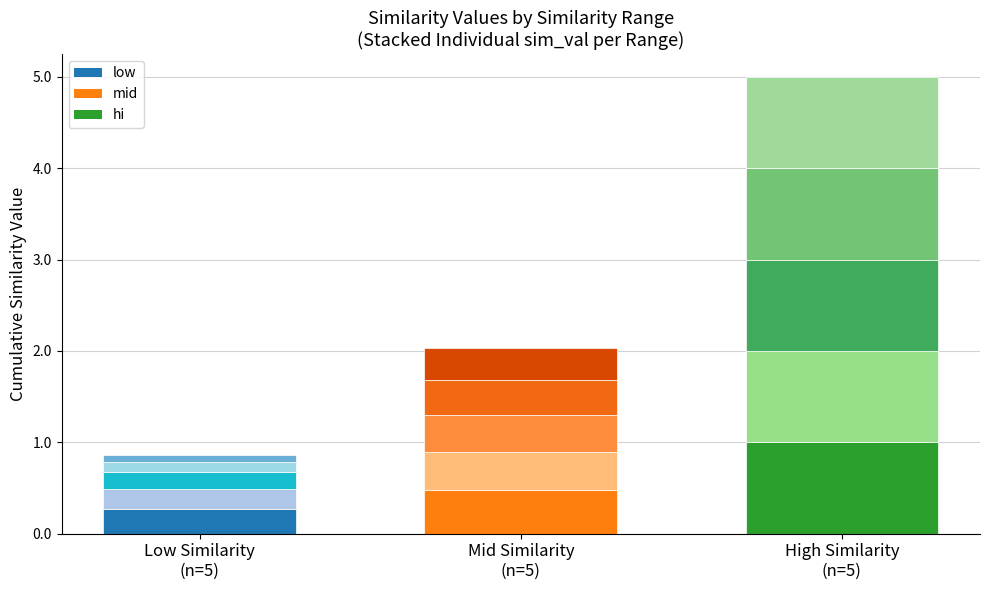

How many data points does each series have?

5